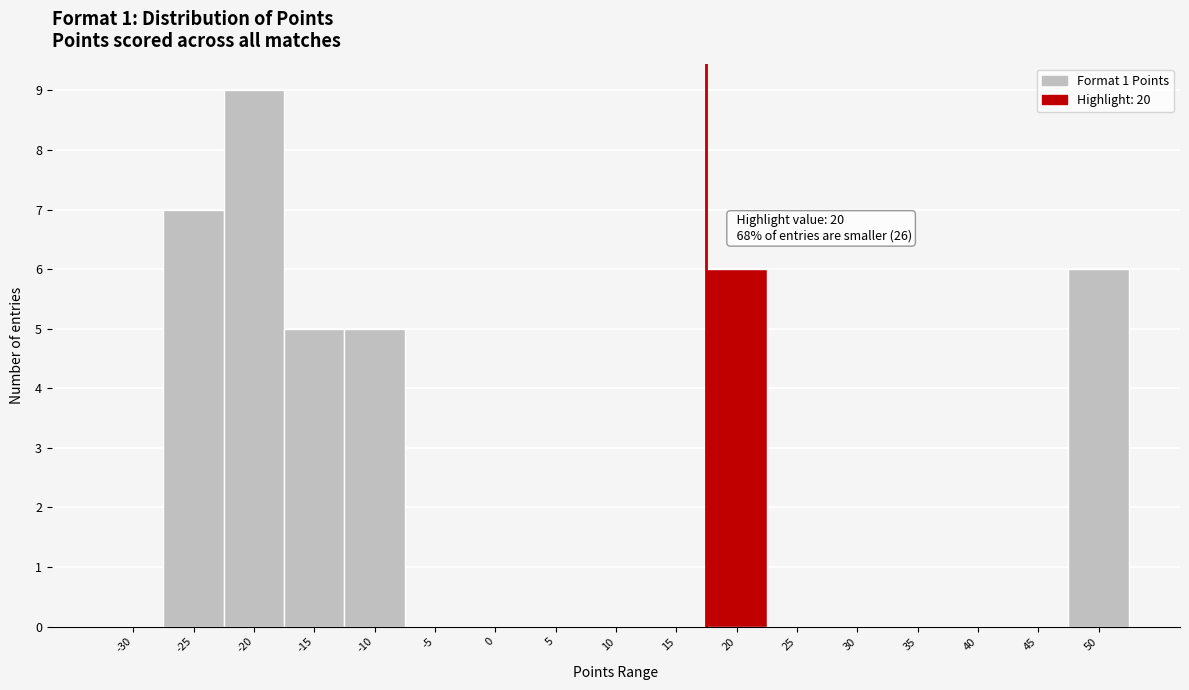

Reading left to right, extract all data points from this chart.

-30=0	-25=7	-20=9	-15=5	-10=5	-5=0	0=0	5=0	10=0	15=0	20=6	25=0	30=0	35=0	40=0	45=0	50=6